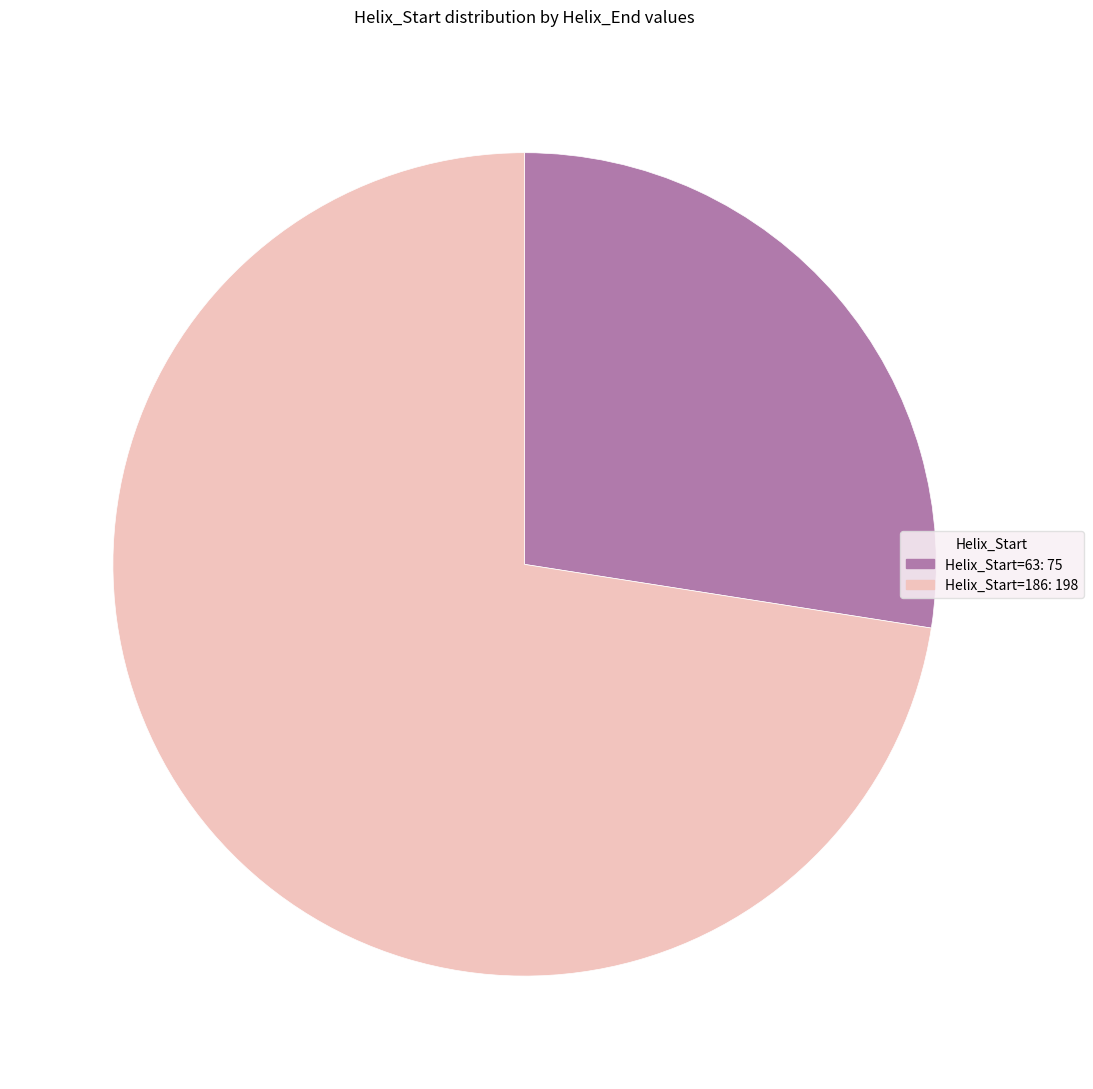

Does Helix_Start=186: 198 account for over 50% of the chart?

Yes